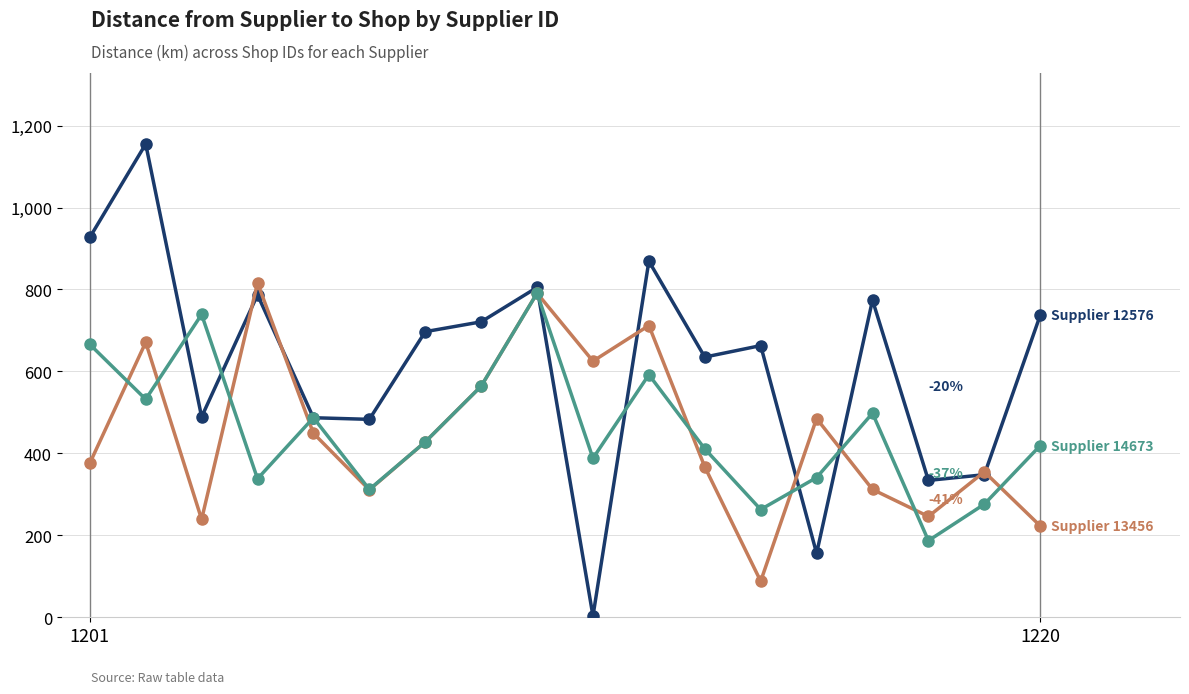

What is the maximum value shown in the chart?

1155